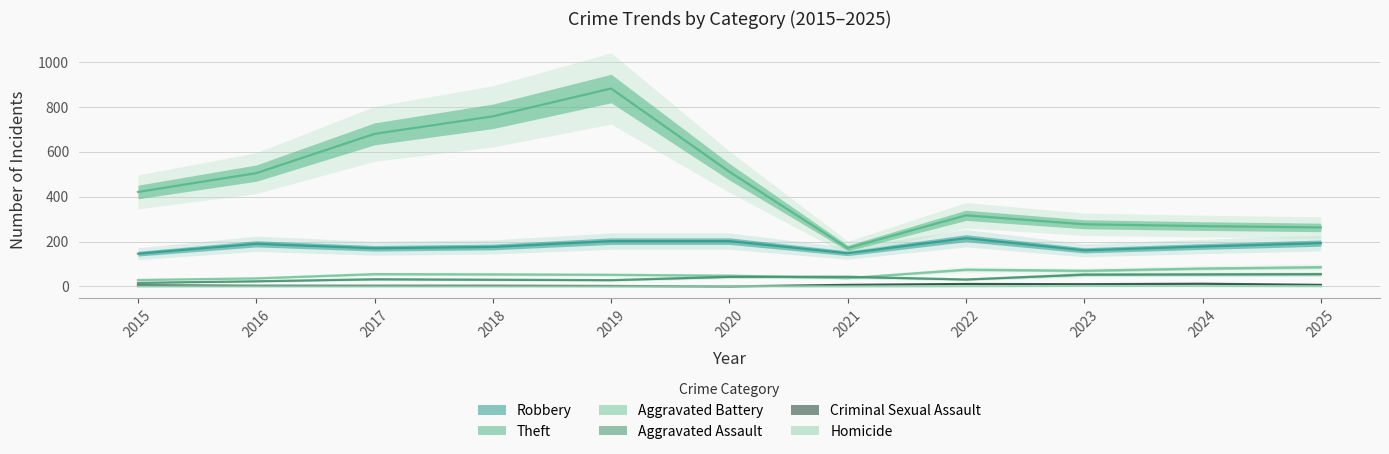

Reading left to right, list all the values displayed in this chart.

Robbery: 146	190	170	176	202	202	148	215	161	178	193
Theft: 421	505	680	758	882	511	171	317	277	269	263
Aggravated Battery: 29	36	55	54	52	48	37	75	70	80	86
Aggravated Assault: 16	23	32	30	28	43	43	31	53	54	55
Criminal Sexual Assault: 5	3	3	3	2	0	7	11	10	12	7
Homicide: 0	0	0	0	0	1	0	1	2	2	1